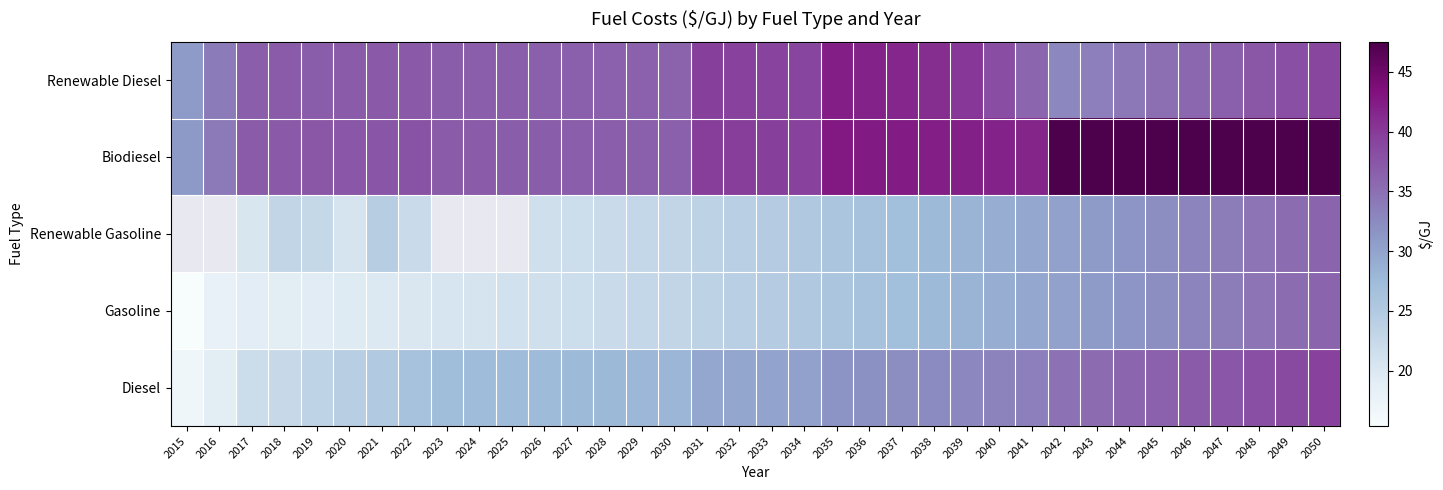

What is the difference between the maximum and minimum values in the Diesel series?

22.7